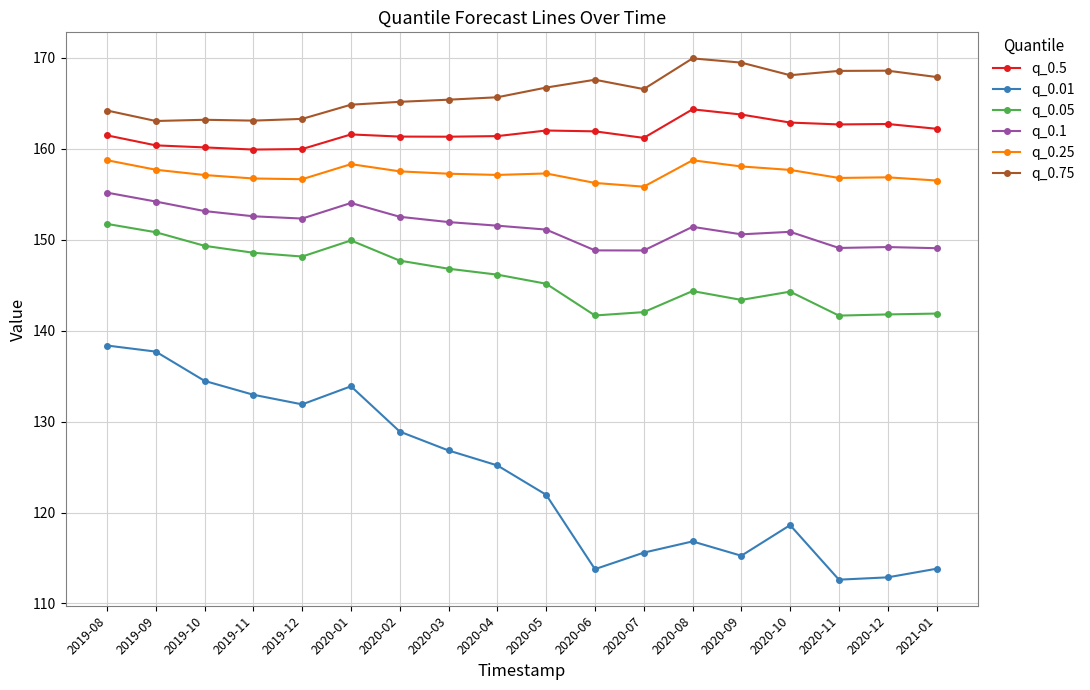

What is the difference between the highest and lowest values at 2020-08?

53.1